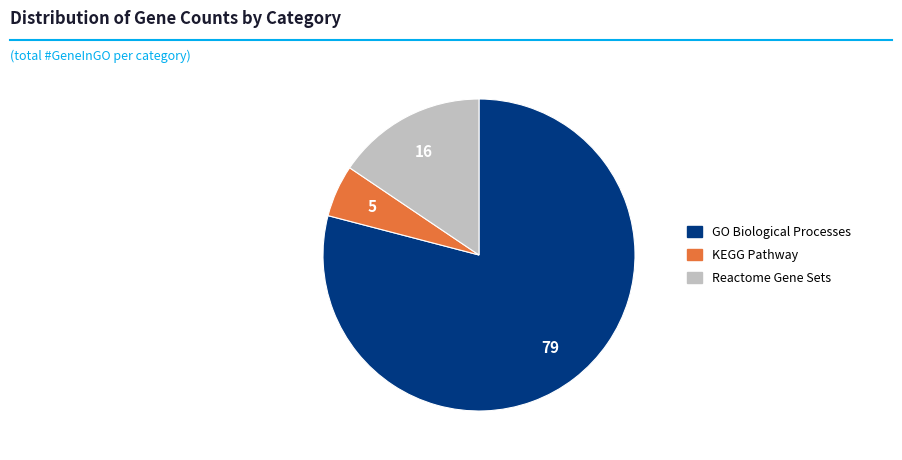

Is it true that GO Biological Processes is 32% of the pie?

False